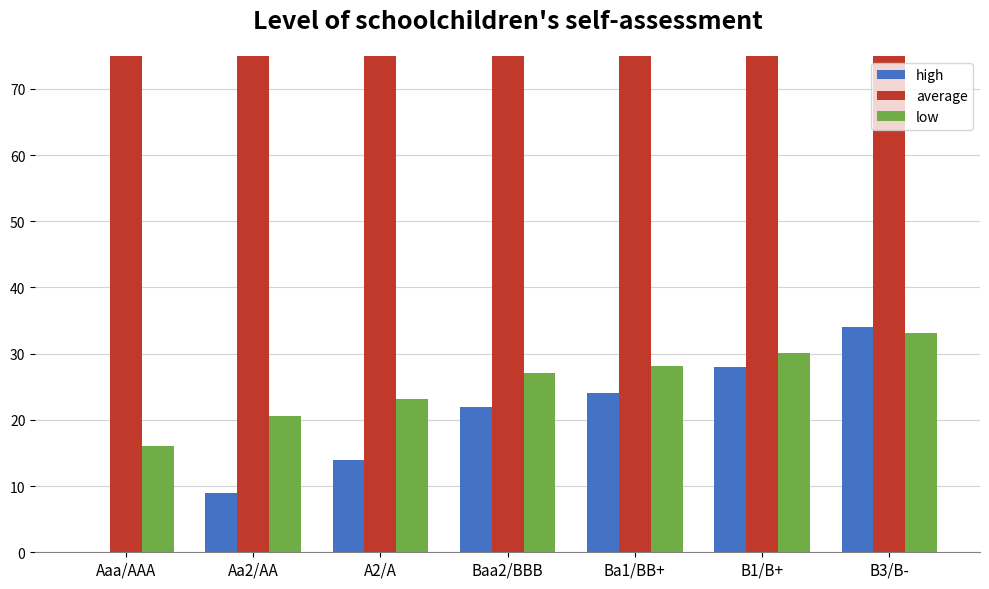

List the series in order of their peak value, lowest first.

debt_issued (scaled), debt_capital (%), cost_capital (‰)